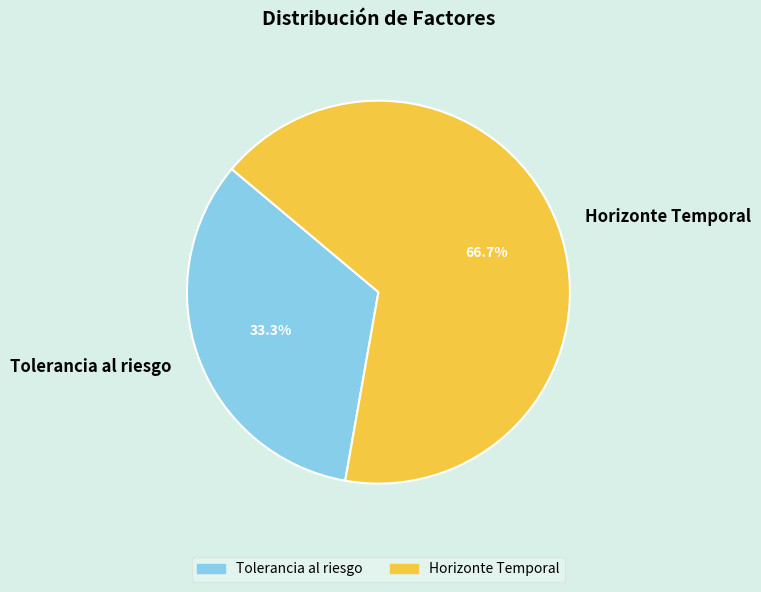

To the nearest percent, what is the combined percentage of Tolerancia al riesgo and Horizonte Temporal?

100%